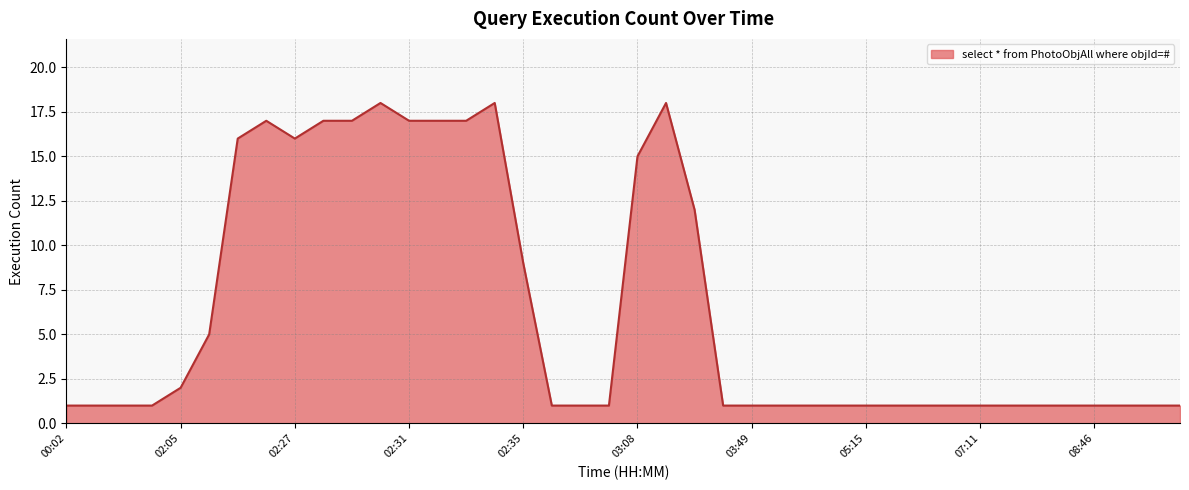

What is the difference between the maximum and minimum values?

17